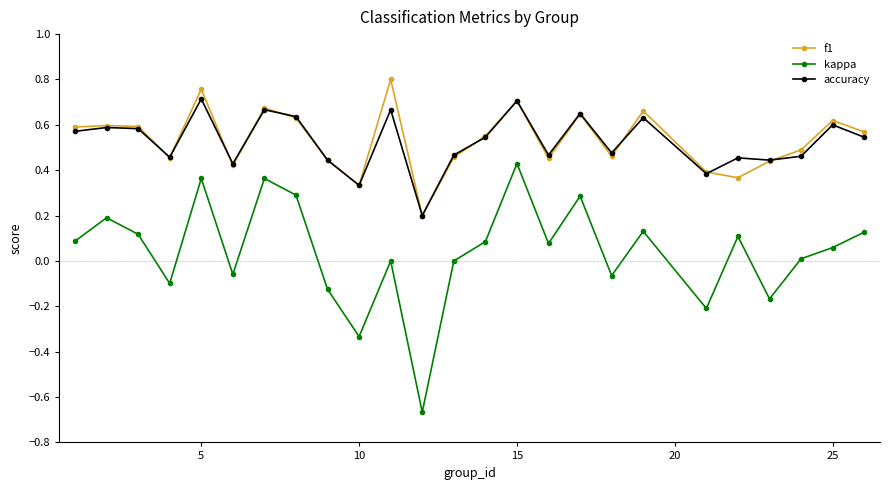

True or false: kappa has more than 2 points higher than both neighbors.

True